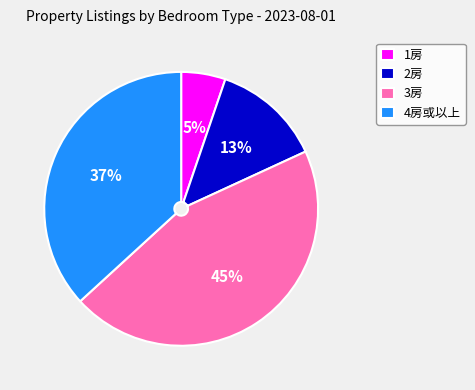

To the nearest percent, what portion does 3房 represent?

45%